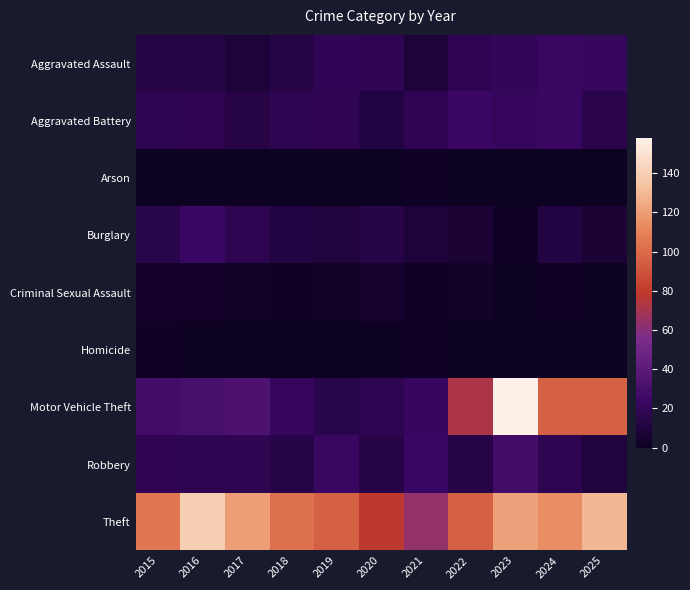

Reading left to right, what are all the values shown in this chart?

Aggravated Assault: 2015=14	2016=13	2017=9	2018=14	2019=19	2020=18	2021=9	2022=18	2023=20	2024=23	2025=21
Aggravated Battery: 2015=17	2016=18	2017=13	2018=17	2019=18	2020=12	2021=18	2022=24	2023=21	2024=23	2025=16
Arson: 2015=1	2016=1	2017=1	2018=0	2019=0	2020=0	2021=2	2022=0	2023=1	2024=0	2025=0
Burglary: 2015=15	2016=24	2017=17	2018=12	2019=11	2020=13	2021=9	2022=8	2023=2	2024=12	2025=8
Criminal Sexual Assault: 2015=4	2016=4	2017=3	2018=2	2019=3	2020=5	2021=2	2022=3	2023=1	2024=2	2025=0
Homicide: 2015=2	2016=1	2017=0	2018=1	2019=1	2020=1	2021=2	2022=0	2023=1	2024=1	2025=0
Motor Vehicle Theft: 2015=29	2016=31	2017=33	2018=21	2019=15	2020=17	2021=22	2022=72	2023=158	2024=96	2025=96
Robbery: 2015=18	2016=17	2017=17	2018=14	2019=23	2020=14	2021=24	2022=14	2023=29	2024=17	2025=10
Theft: 2015=105	2016=140	2017=120	2018=102	2019=96	2020=78	2021=63	2022=96	2023=121	2024=114	2025=129